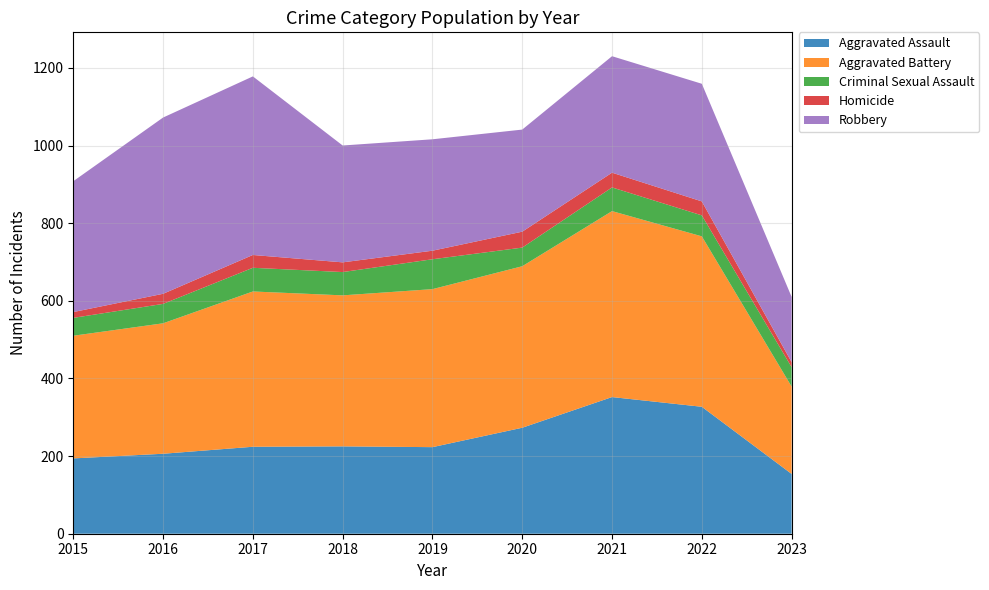

Reading right to left, list all the values displayed in this chart.

Aggravated Assault: 2023=154	2022=327	2021=352	2020=273	2019=223	2018=225	2017=224	2016=206	2015=194
Aggravated Battery: 2023=225	2022=439	2021=479	2020=416	2019=407	2018=389	2017=400	2016=336	2015=316
Criminal Sexual Assault: 2023=50	2022=54	2021=61	2020=48	2019=77	2018=60	2017=61	2016=50	2015=46
Homicide: 2023=13	2022=36	2021=38	2020=41	2019=22	2018=25	2017=33	2016=26	2015=15
Robbery: 2023=168	2022=303	2021=300	2020=263	2019=287	2018=301	2017=460	2016=454	2015=337